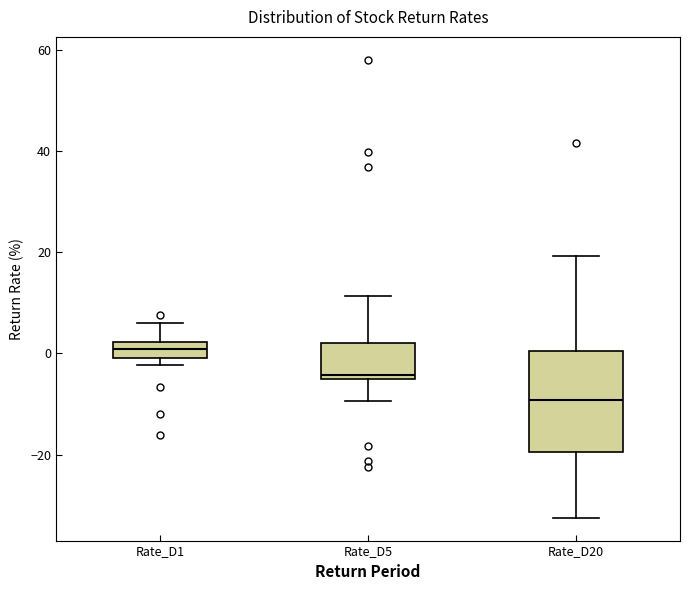

Which box's median line is the lowest?

Rate_D20